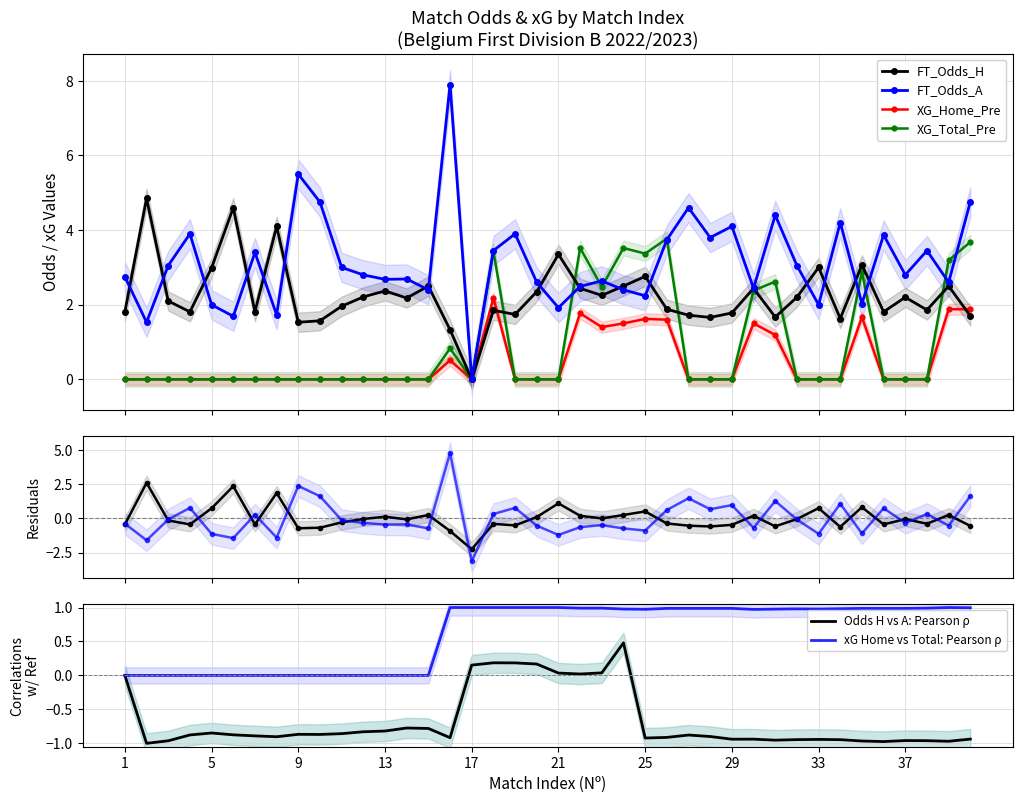

Which label corresponds to the largest value in the chart?

16